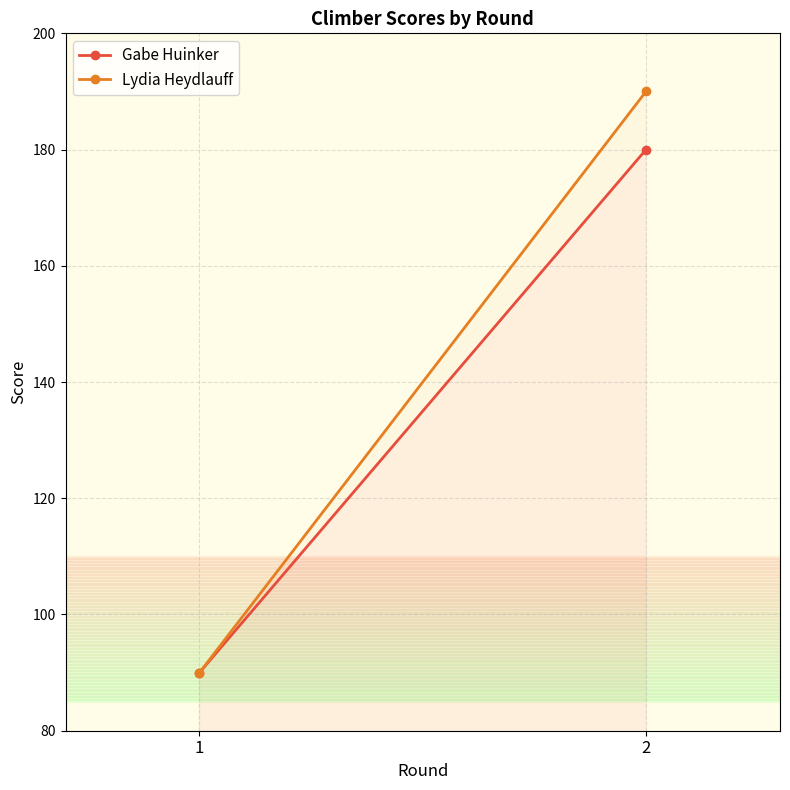

Reading right to left, transcribe all the data shown in this chart.

Gabe Huinker: 2=180	1=90
Lydia Heydlauff: 2=190	1=90